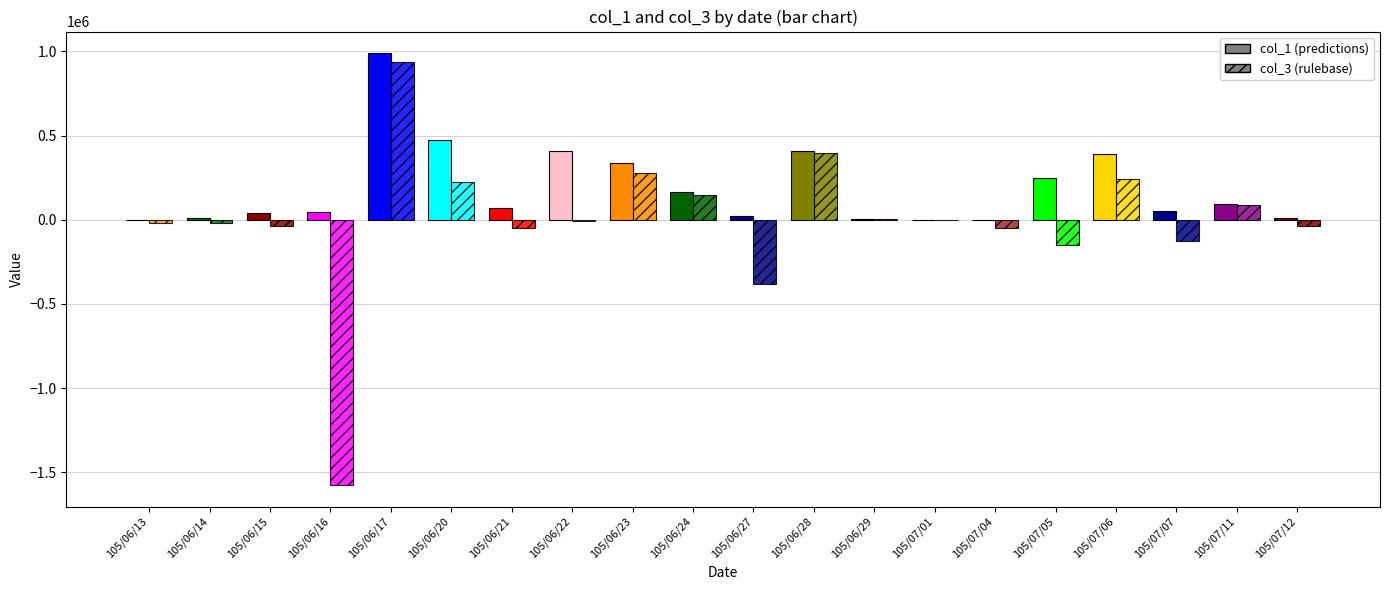

What is the minimum value for col_3?

-1575000